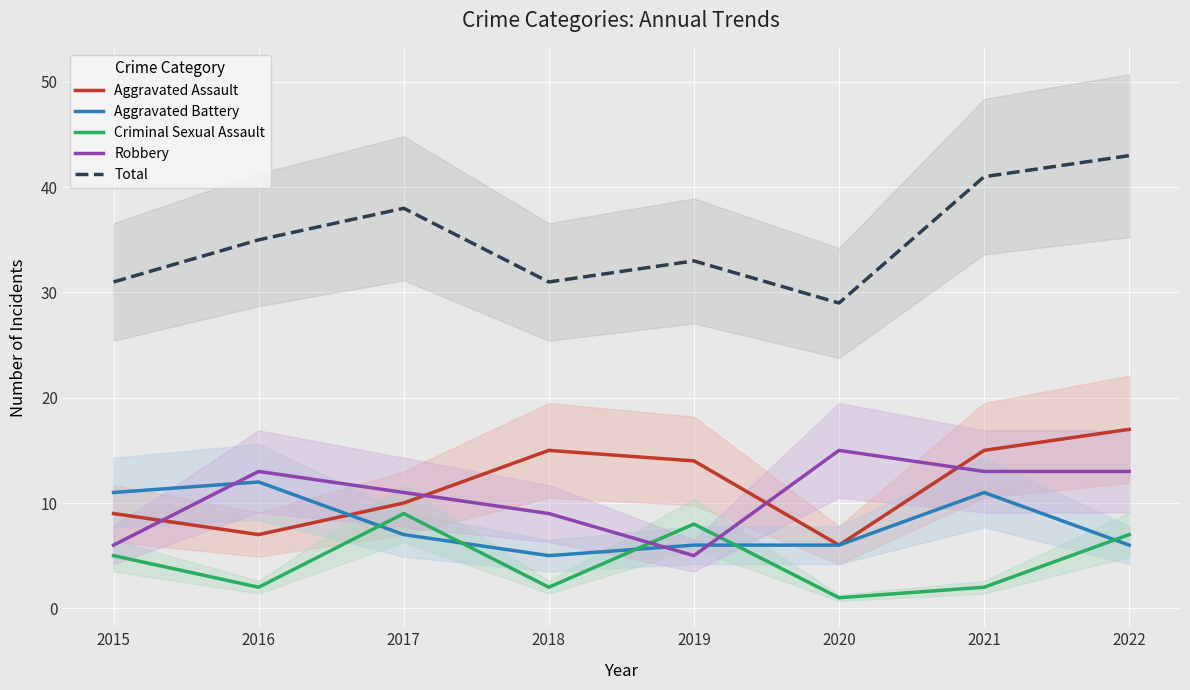

What is the minimum value for Robbery?

5